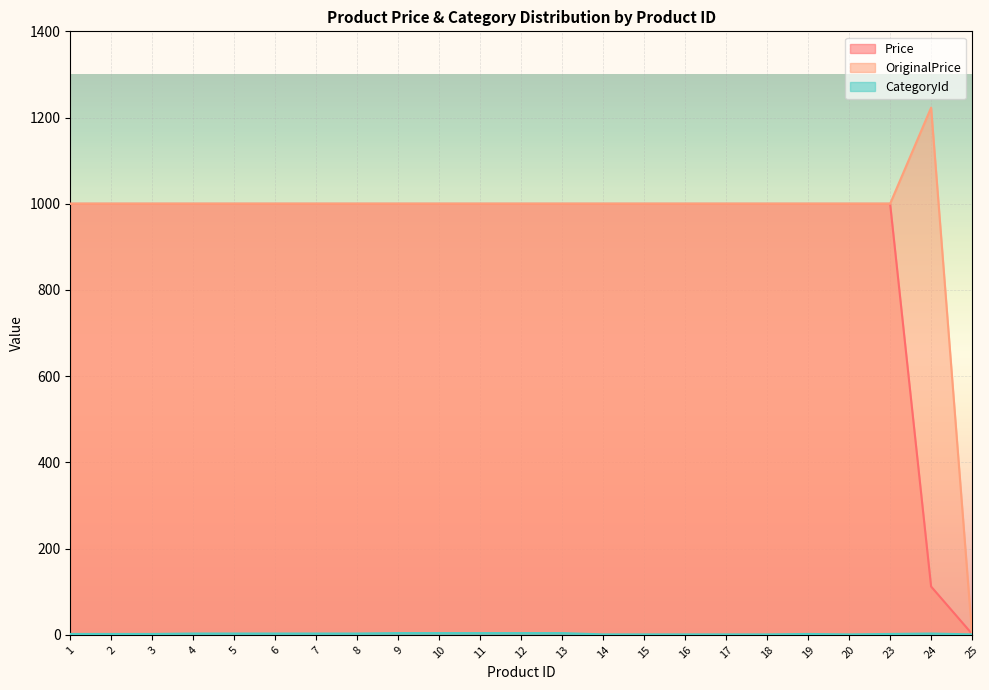

What is the value of the CategoryId point at the 22nd from the left?

3